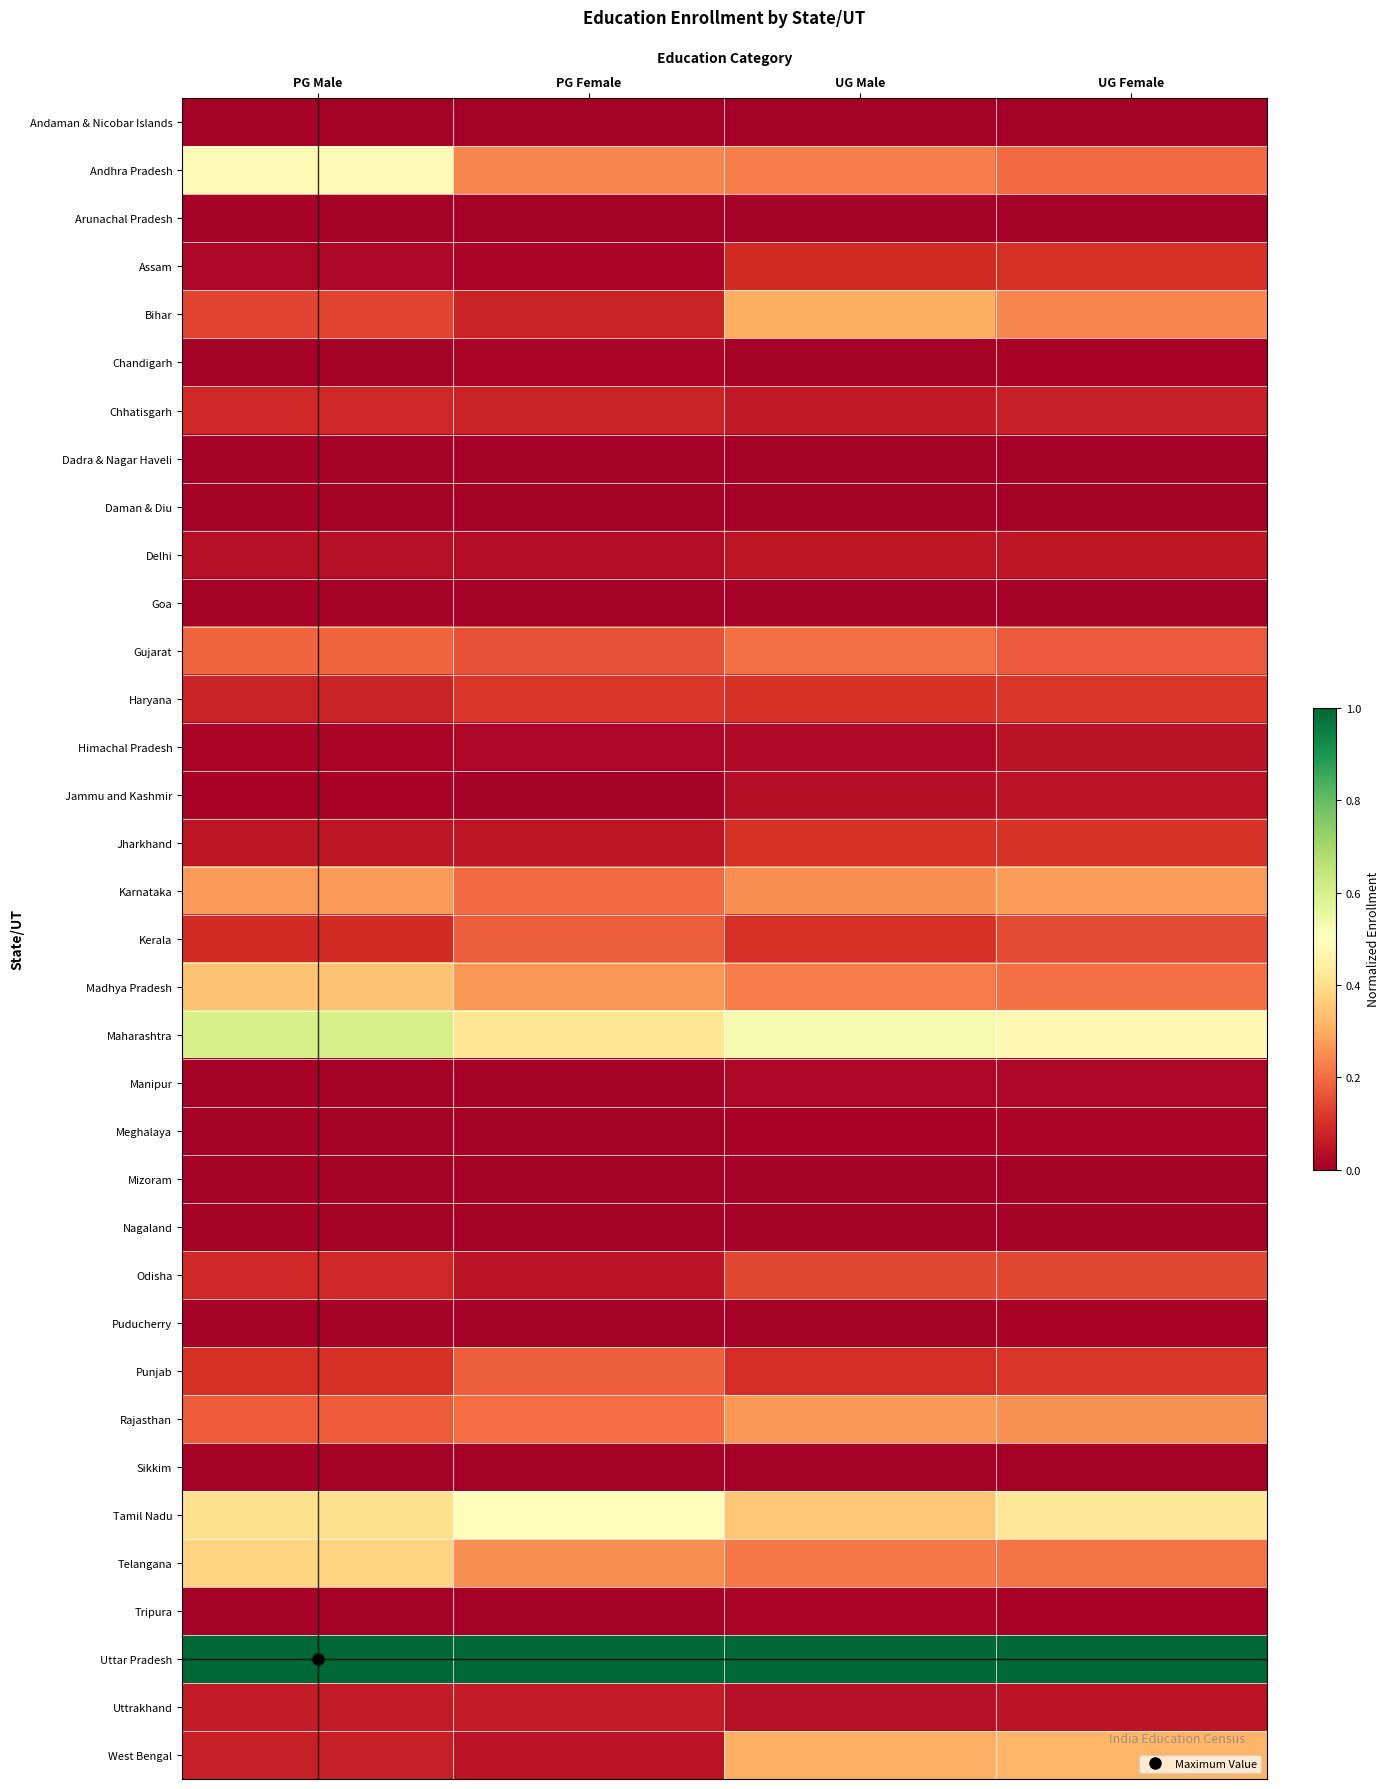

Rank the series at UG Male from lowest to highest value.

Daman & Diu, Dadra & Nagar Haveli, Andaman & Nicobar Islands, Sikkim, Mizoram, Arunachal Pradesh, Goa, Nagaland, Puducherry, Chandigarh, Meghalaya, Tripura, Manipur, Himachal Pradesh, Jammu and Kashmir, Uttrakhand, Delhi, Chhatisgarh, Assam, Punjab, Kerala, Haryana, Jharkhand, Odisha, Gujarat, Telangana, Madhya Pradesh, Andhra Pradesh, Karnataka, Rajasthan, Bihar, West Bengal, Tamil Nadu, Maharashtra, Uttar Pradesh